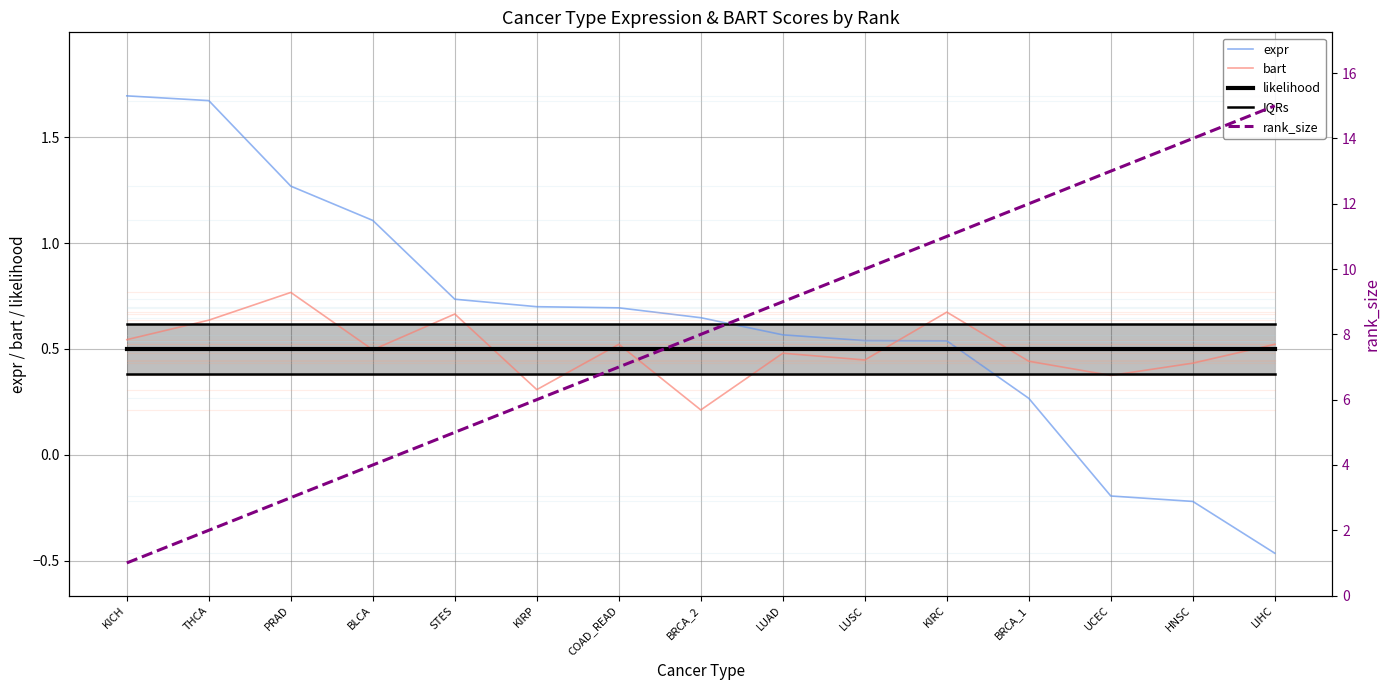

At which category is the sum across all series the highest?

LIHC